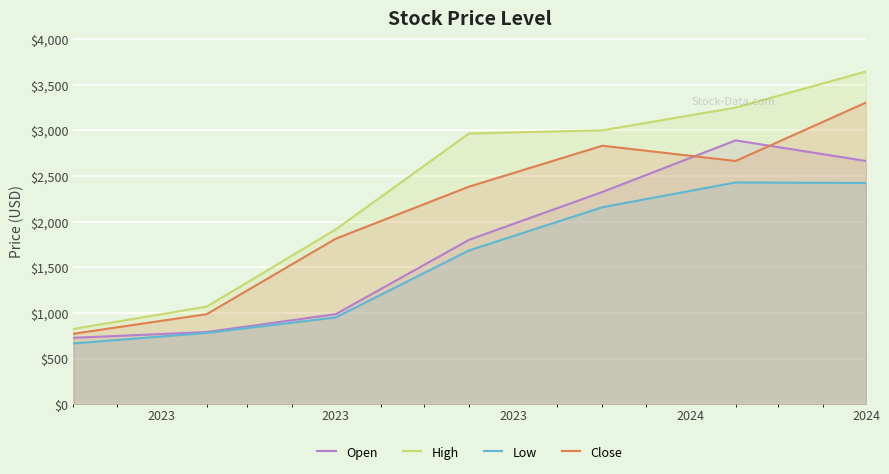

True or false: Close and High intersect in this chart.

False